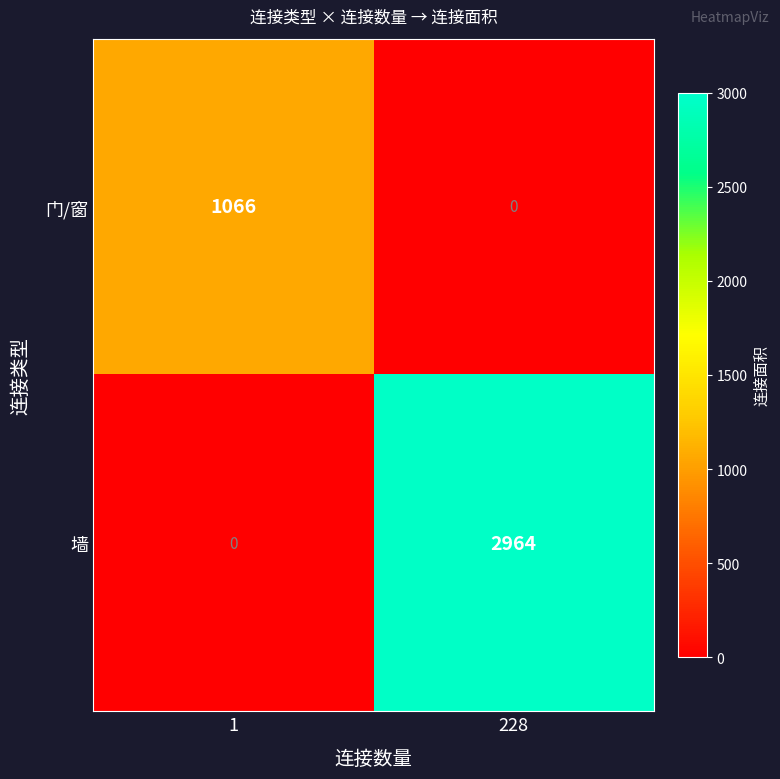

Which series has the largest total across all categories?

墙